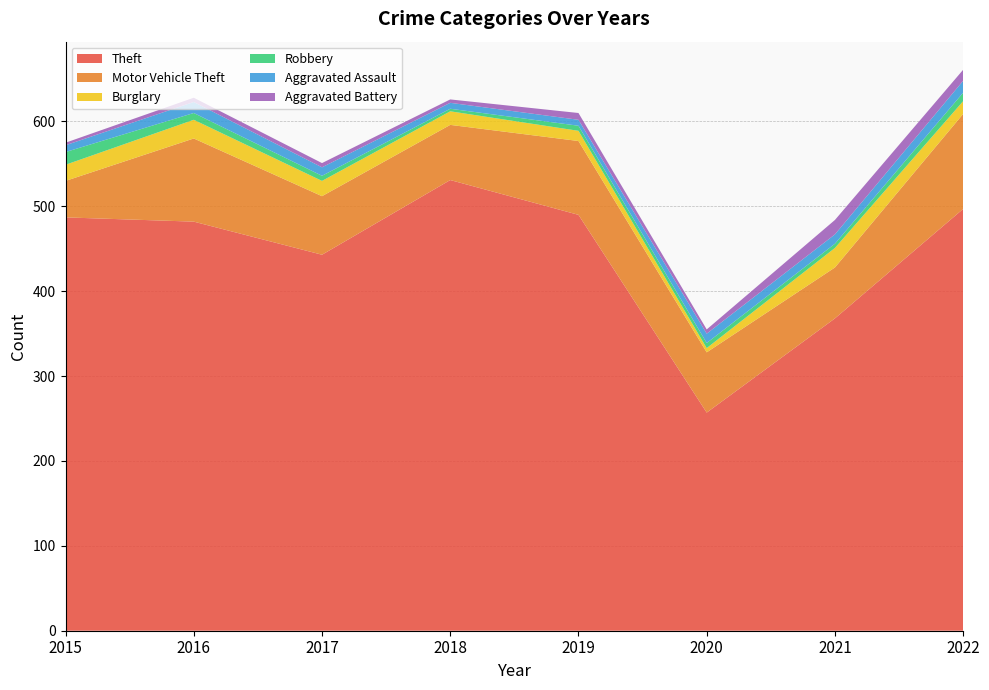

Reading left to right, transcribe all the data shown in this chart.

Theft: 2015=487	2016=482	2017=443	2018=531	2019=490	2020=257	2021=368	2022=497
Motor Vehicle Theft: 2015=43	2016=98	2017=69	2018=65	2019=87	2020=71	2021=60	2022=112
Burglary: 2015=19	2016=22	2017=18	2018=16	2019=12	2020=5	2021=23	2022=15
Robbery: 2015=15	2016=8	2017=6	2018=3	2019=6	2020=6	2021=5	2022=10
Aggravated Assault: 2015=8	2016=13	2017=10	2018=7	2019=7	2020=11	2021=11	2022=14
Aggravated Battery: 2015=3	2016=5	2017=5	2018=4	2019=8	2020=5	2021=17	2022=13